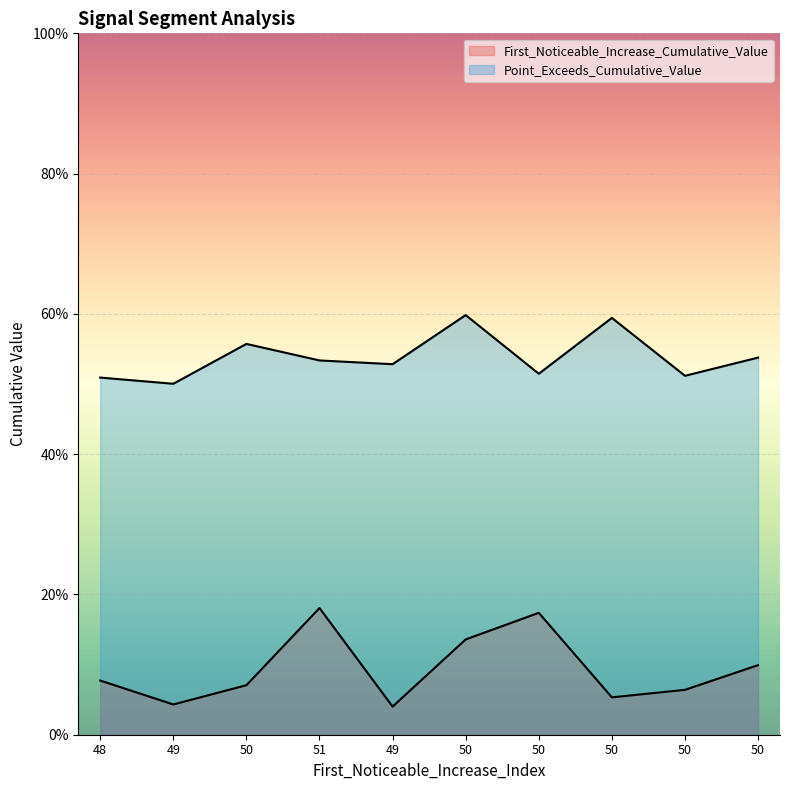

Count the Point_Exceeds_Cumulative_Value values in the range 0 to 1.

10